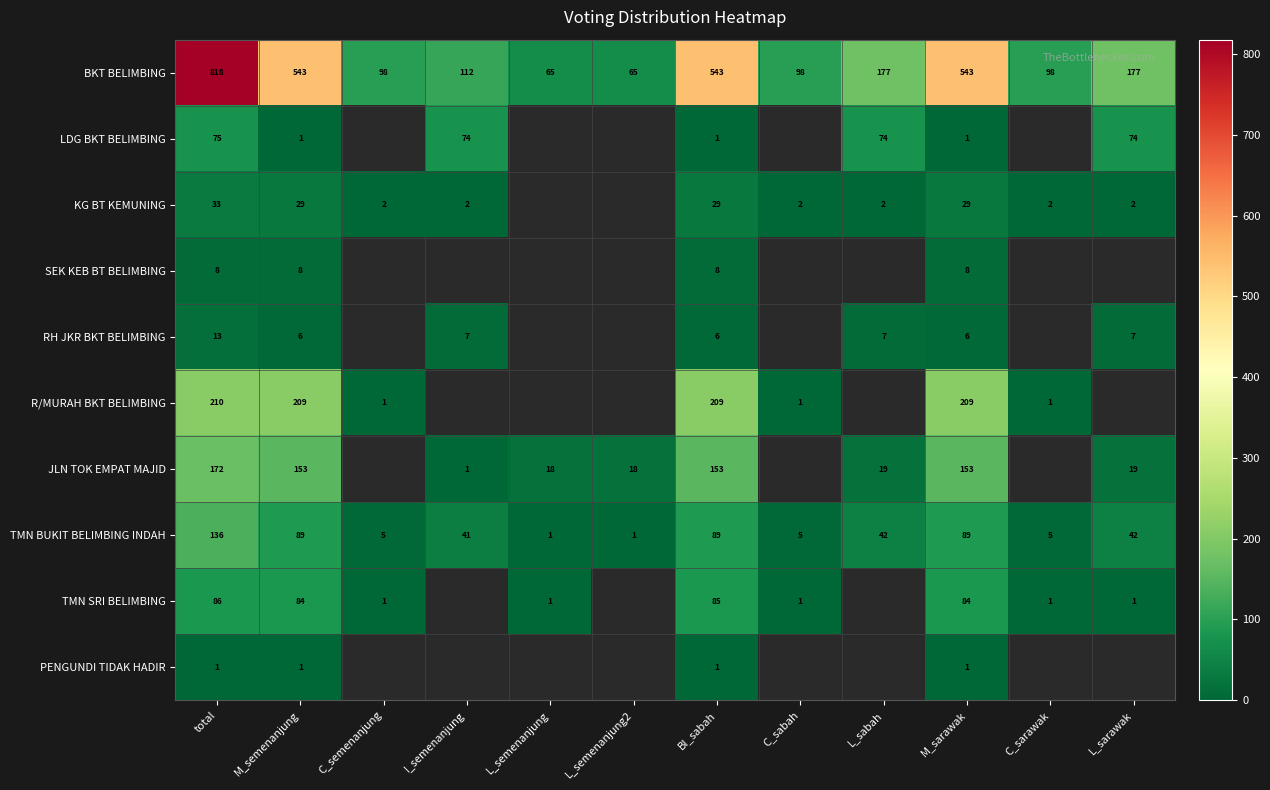

What is the maximum value for BKT BELIMBING?

818